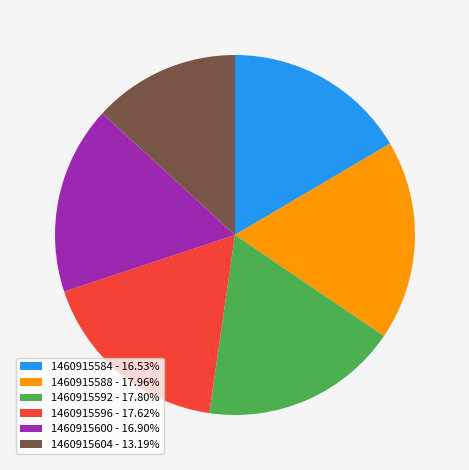

Is the sum of 1460915596 - 17.62% and 1460915604 - 13.19% greater than half?

No